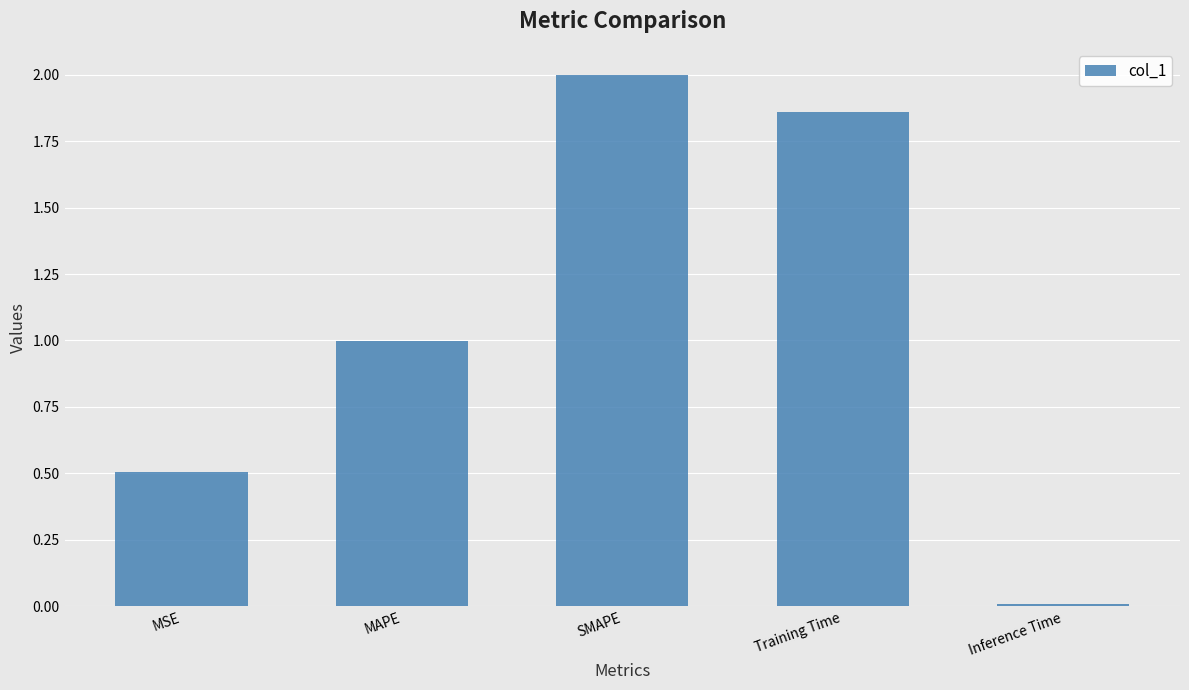

List the labels in order of value, smallest first.

Inference Time, MSE, MAPE, Training Time, SMAPE